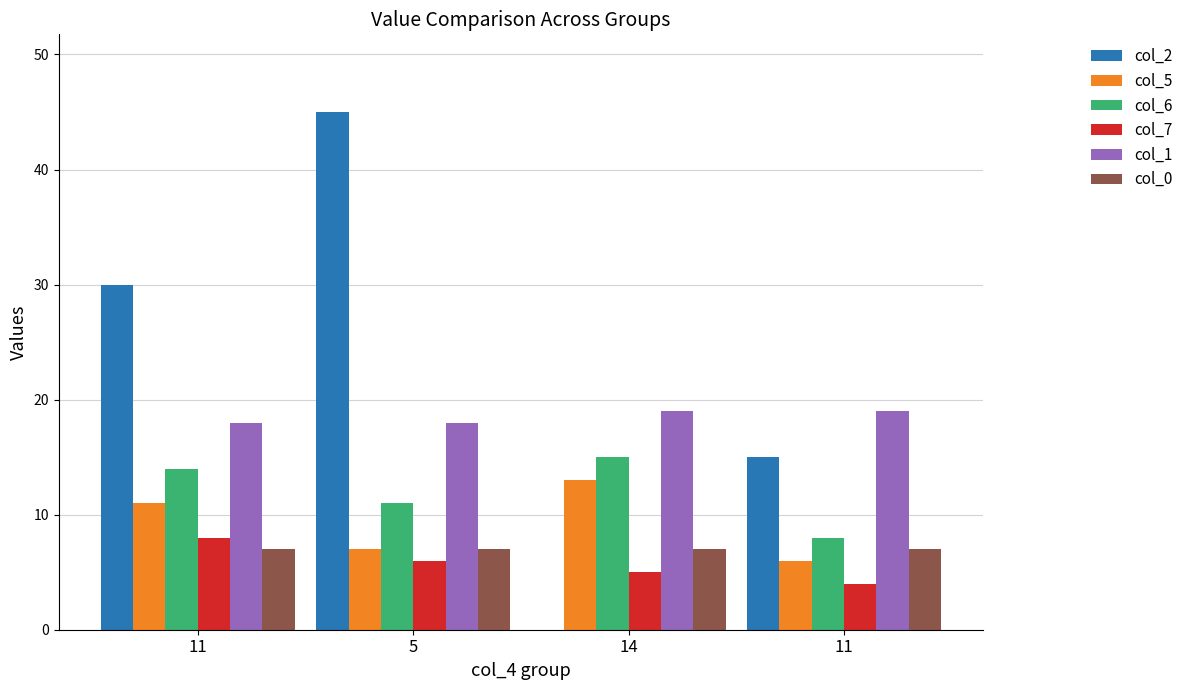

At which label does col_2 reach its minimum?

14